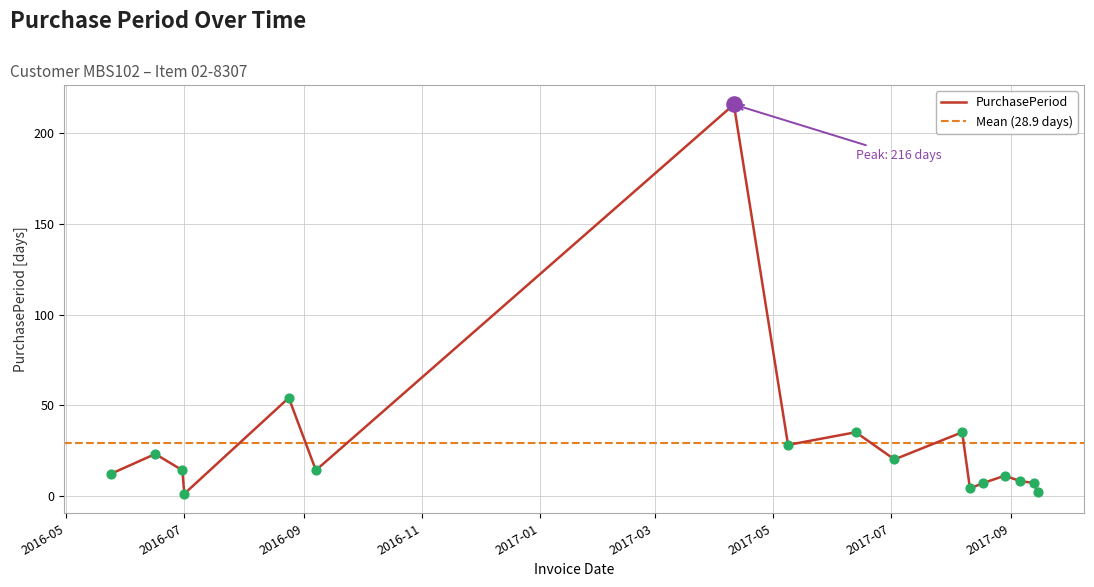

Approximately how many times larger is the value at 2016-08-24 compared to 2017-04-11?

0.2